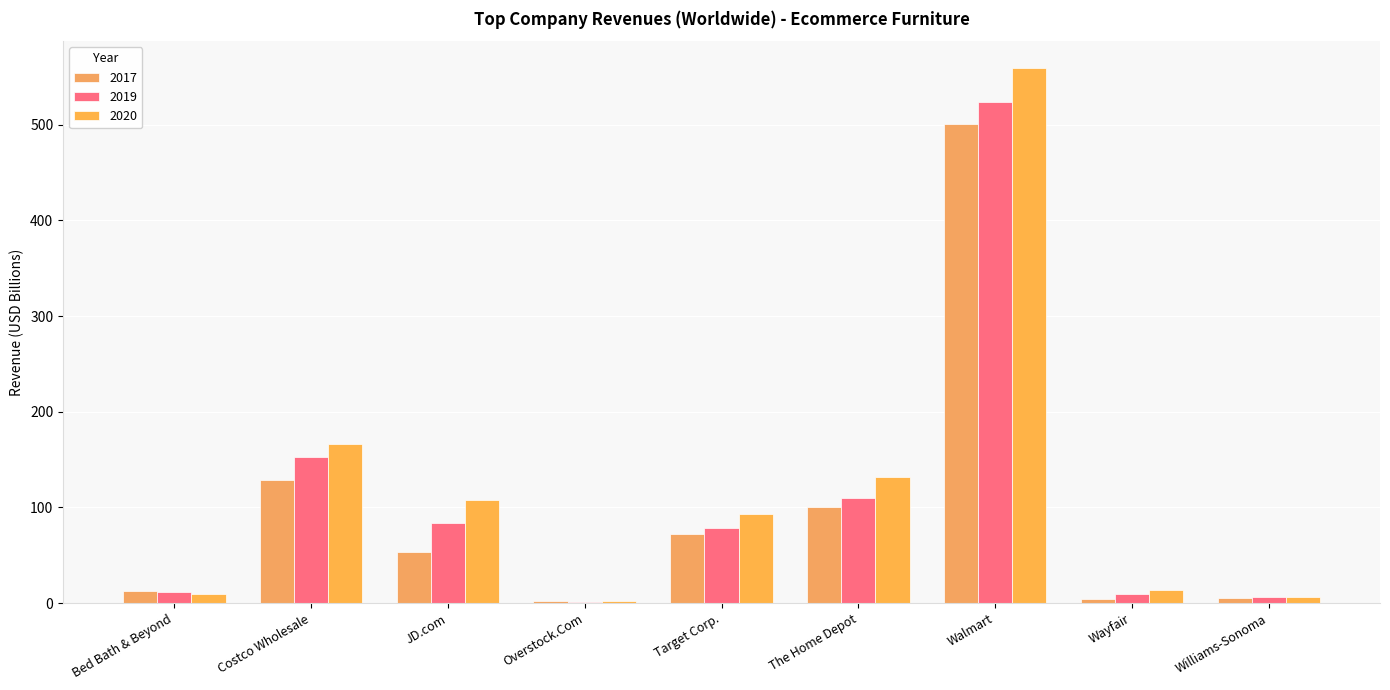

The value of 2019 at Walmart is 524.0. True or false?

True